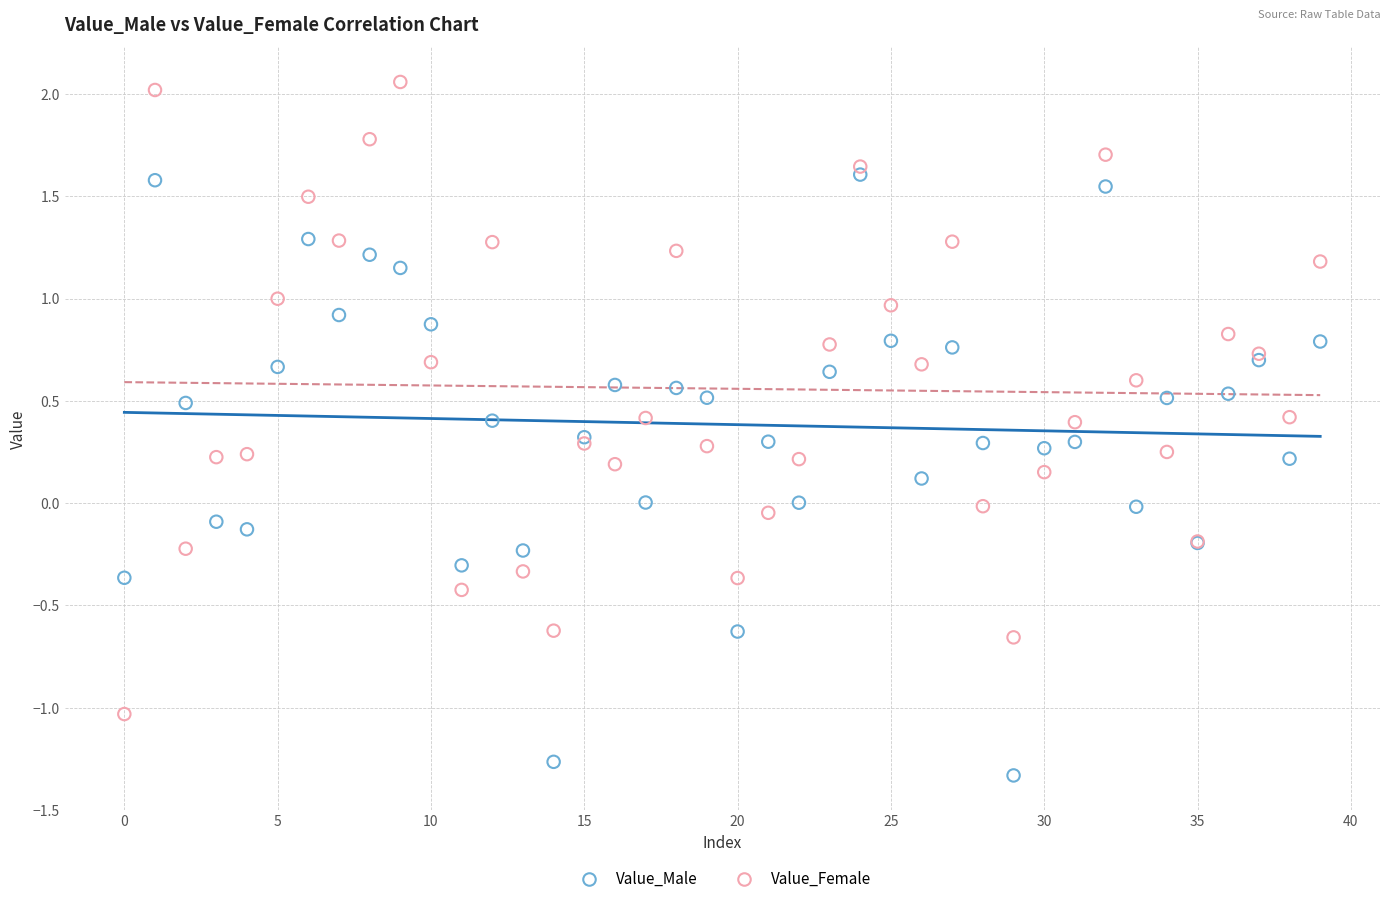

Which series reaches the maximum Y coordinate?

Value_Female